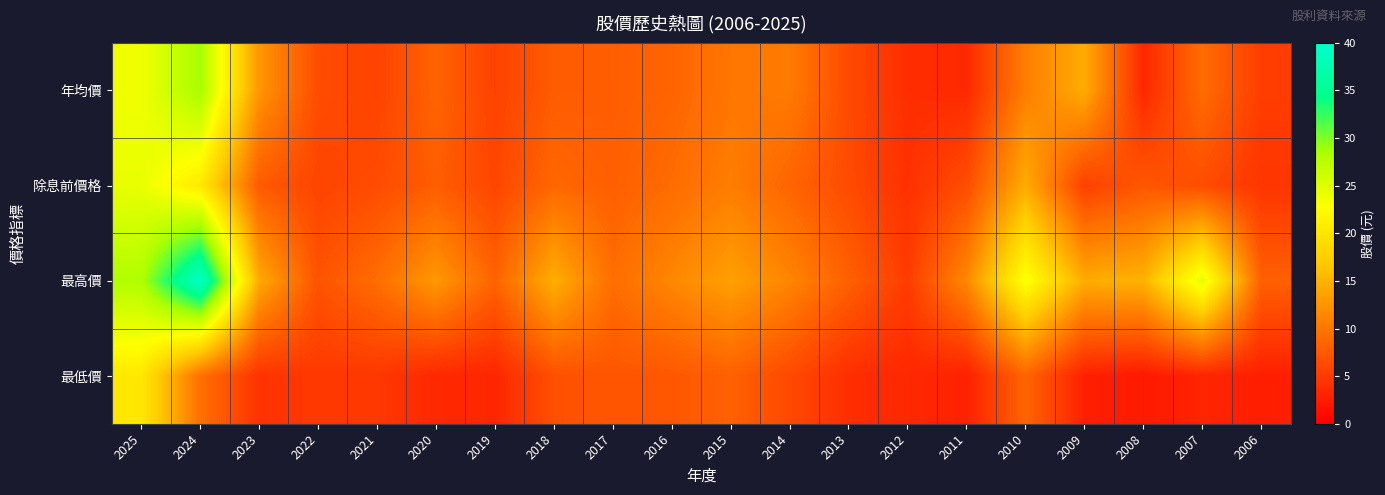

How many series are shown in this chart?

4